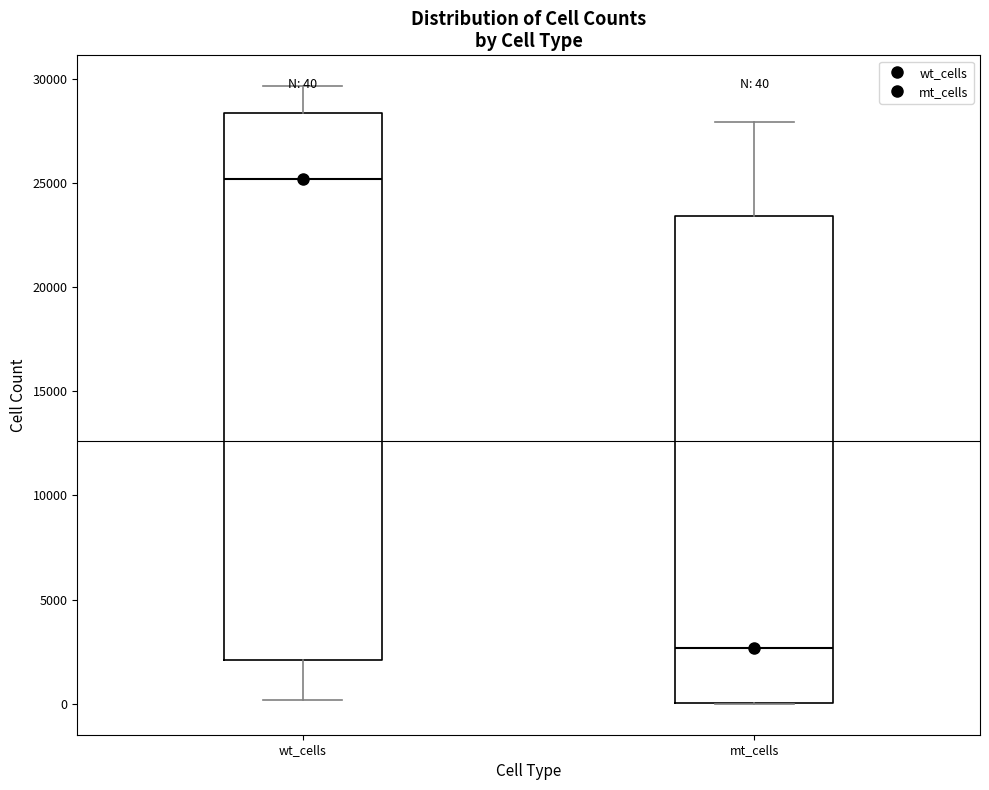

Which box is the tallest, from its lower edge to its upper edge?

wt_cells